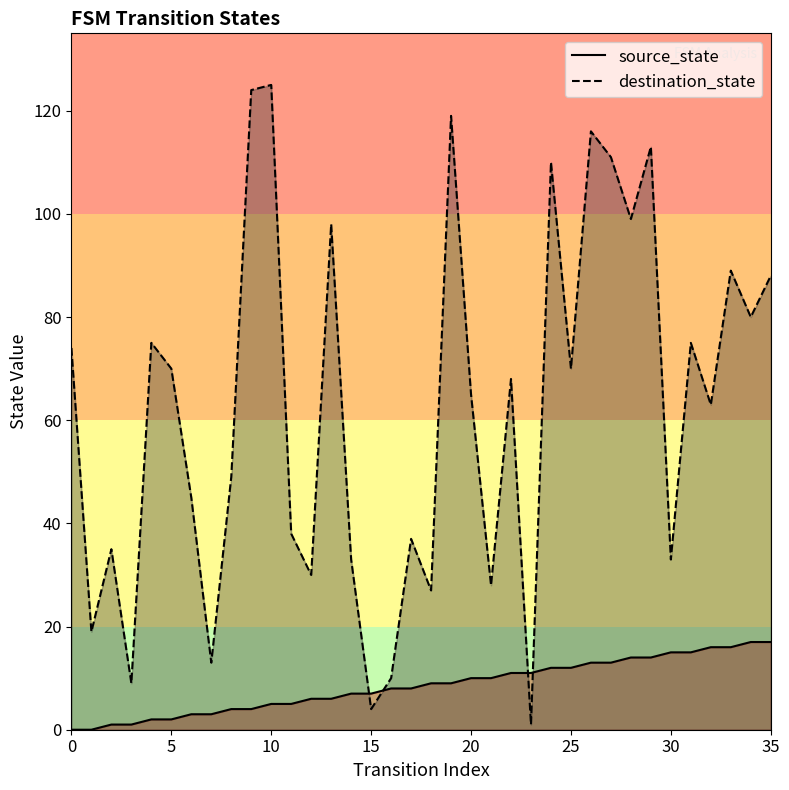

Reading left to right, transcribe all the data shown in this chart.

source_state: 0=0	1=0	2=1	3=1	4=2	5=2	6=3	7=3	8=4	9=4	10=5	11=5	12=6	13=6	14=7	15=7	16=8	17=8	18=9	19=9	20=10	21=10	22=11	23=11	24=12	25=12	26=13	27=13	28=14	29=14	30=15	31=15	32=16	33=16	34=17	35=17
destination_state: 0=74	1=19	2=35	3=9	4=75	5=70	6=45	7=13	8=49	9=124	10=125	11=38	12=30	13=98	14=33	15=4	16=10	17=37	18=27	19=119	20=65	21=28	22=68	23=1	24=110	25=70	26=116	27=111	28=99	29=113	30=33	31=75	32=63	33=89	34=80	35=88